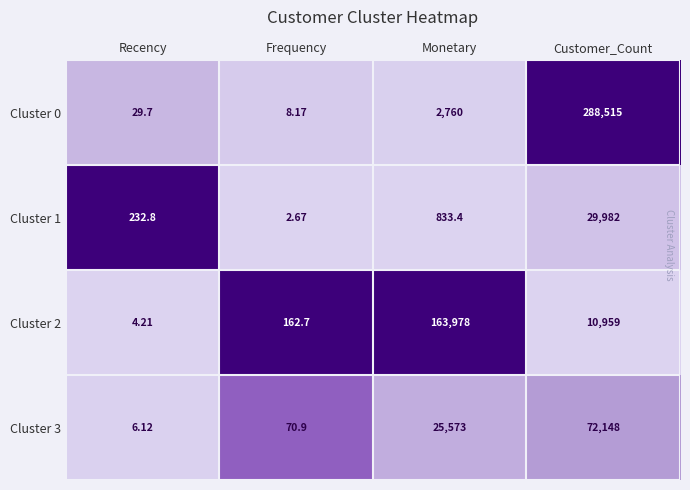

At which label does Cluster 0 reach its minimum?

Frequency